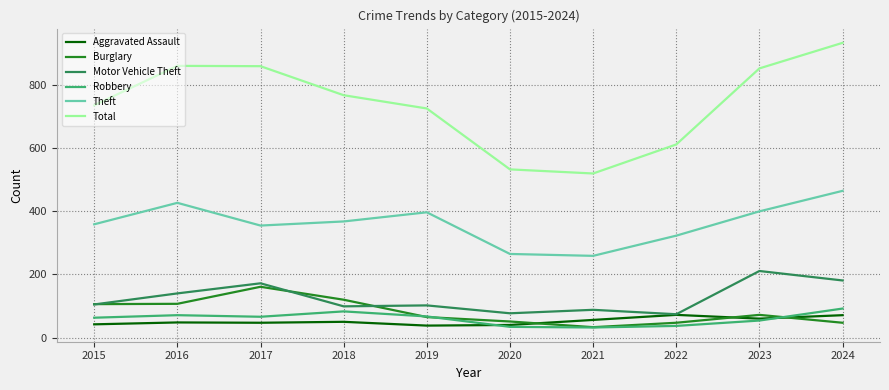

True or false: Theft and Robbery cross at least once.

False